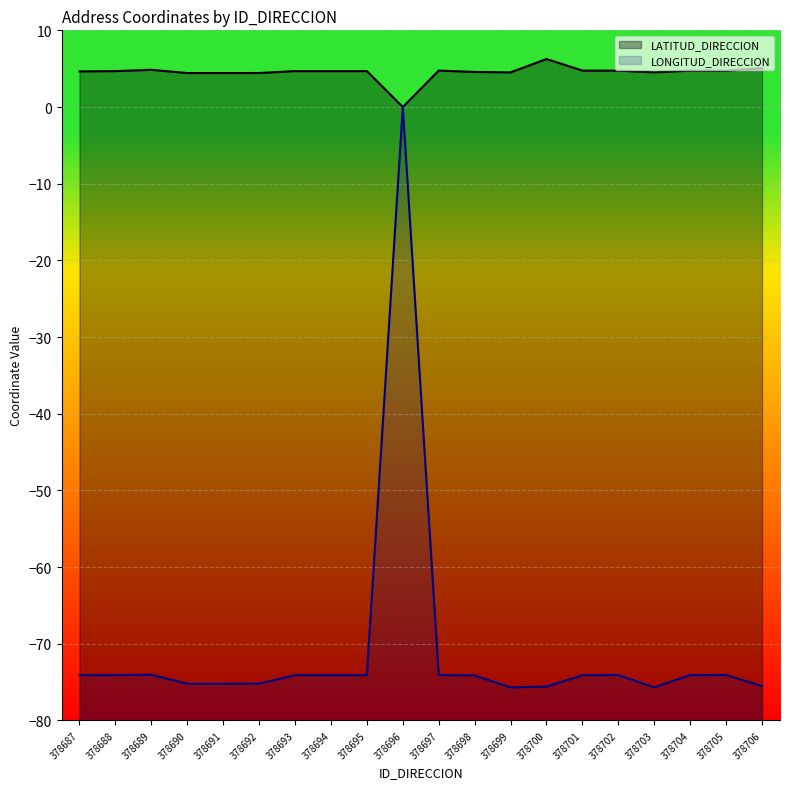

Where does the LONGITUD_DIRECCION series first go above -74?

378696